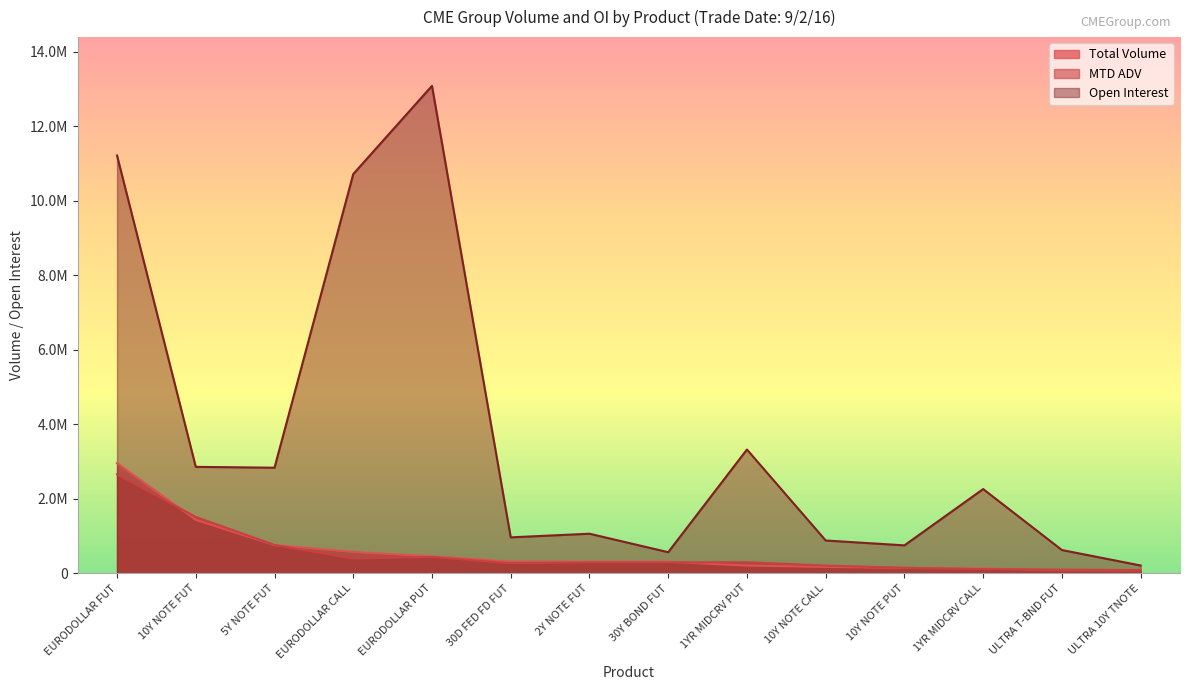

What is the label of the 12th point from the right?

5Y NOTE FUT